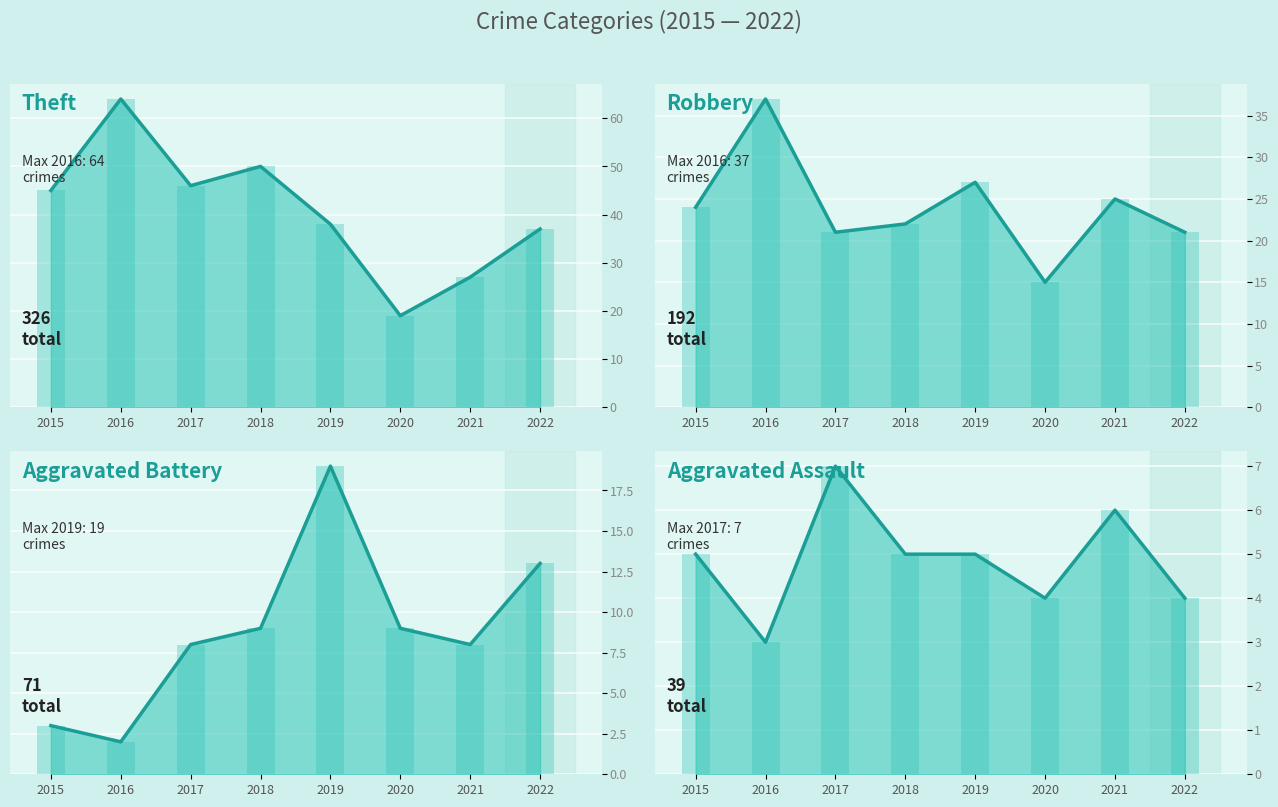

What is the average value of the Theft series?

41